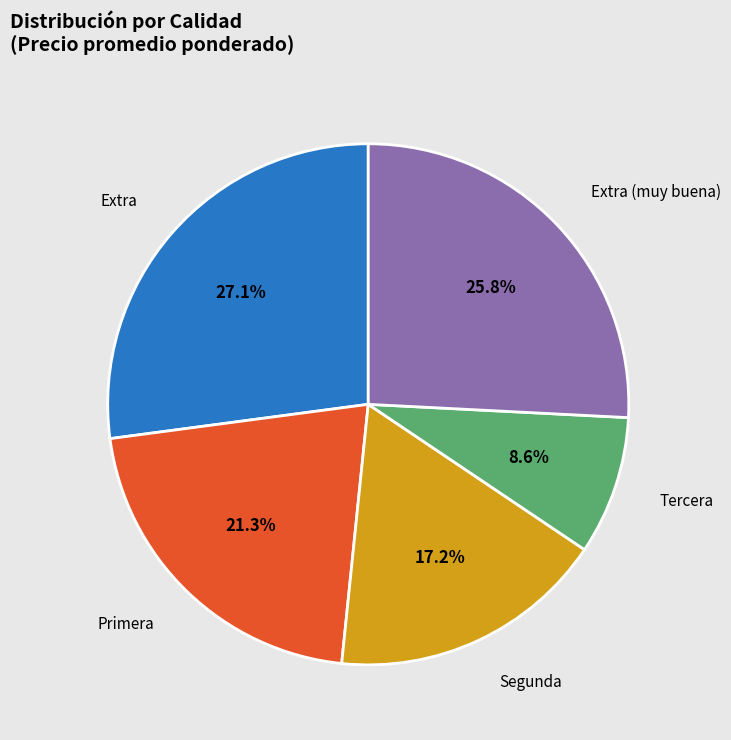

Count the number of slices in the pie.

5